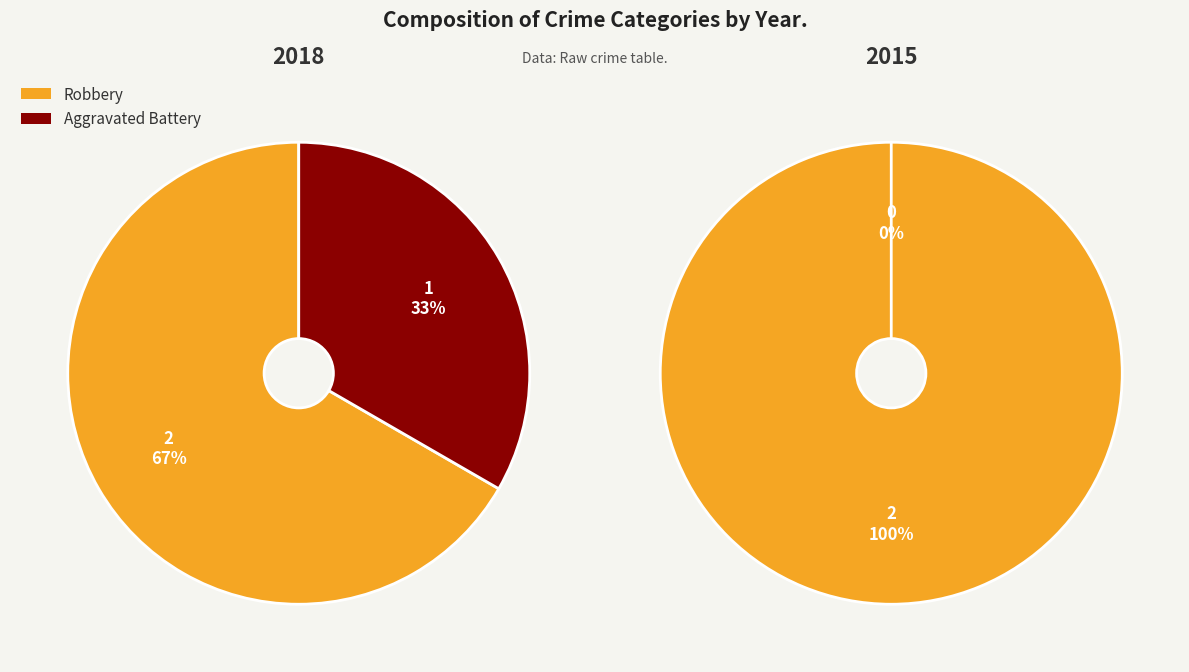

True or false: Aggravated Battery accounts for 22% of the total.

False